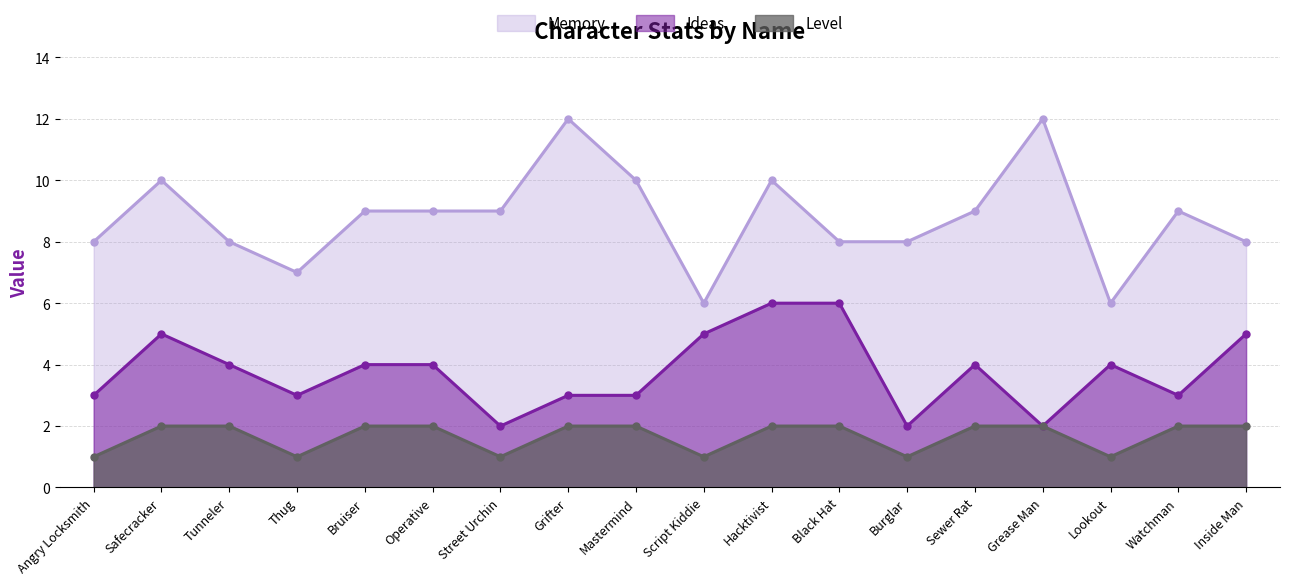

Reading left to right, list all the values displayed in this chart.

Memory: 8	10	8	7	9	9	9	12	10	6	10	8	8	9	12	6	9	8
Ideas: 3	5	4	3	4	4	2	3	3	5	6	6	2	4	2	4	3	5
Level: 1	2	2	1	2	2	1	2	2	1	2	2	1	2	2	1	2	2